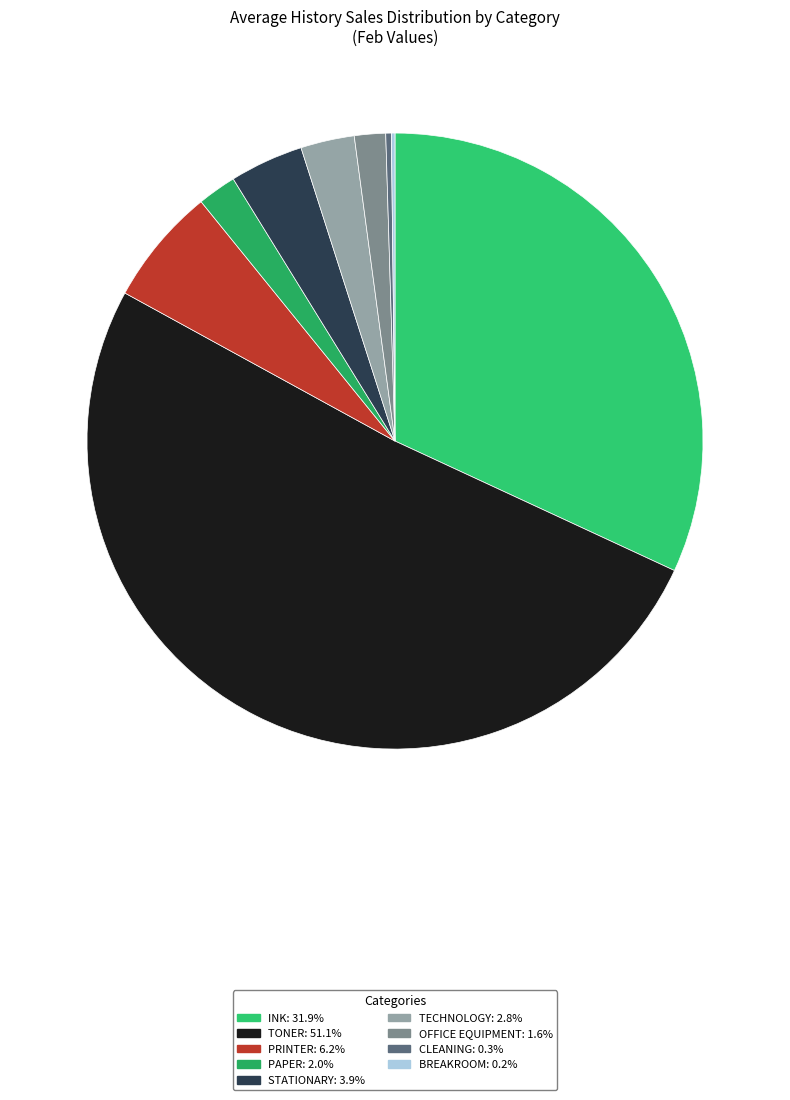

Count the number of slices in the pie.

9